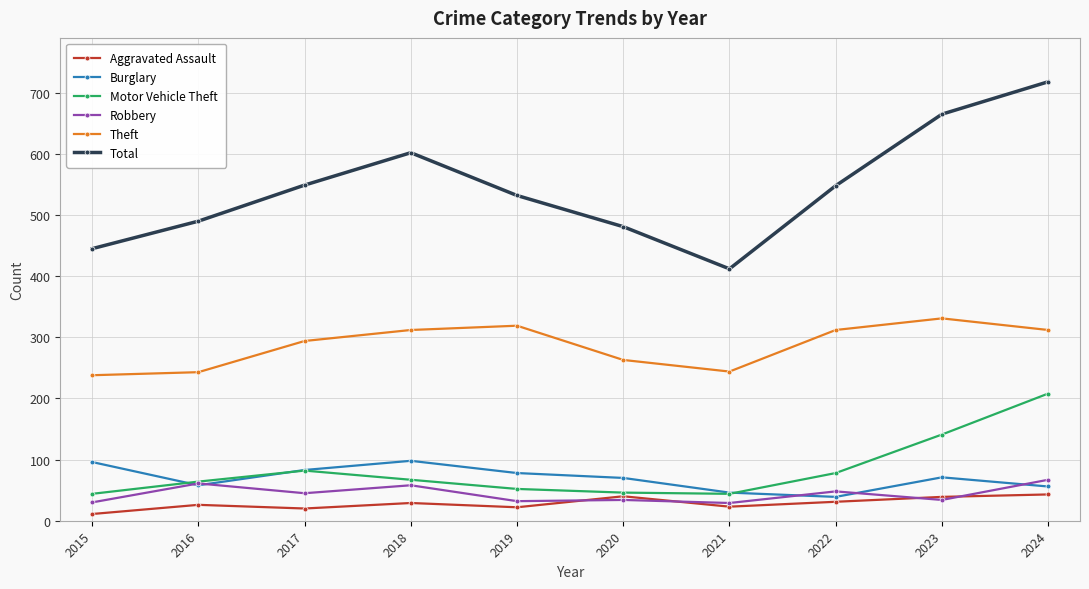

What is the value of the Burglary point at the 7th from the left?

46